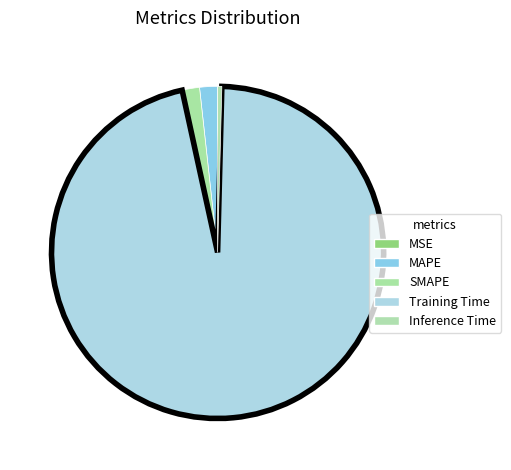

Count the number of slices in the pie.

5